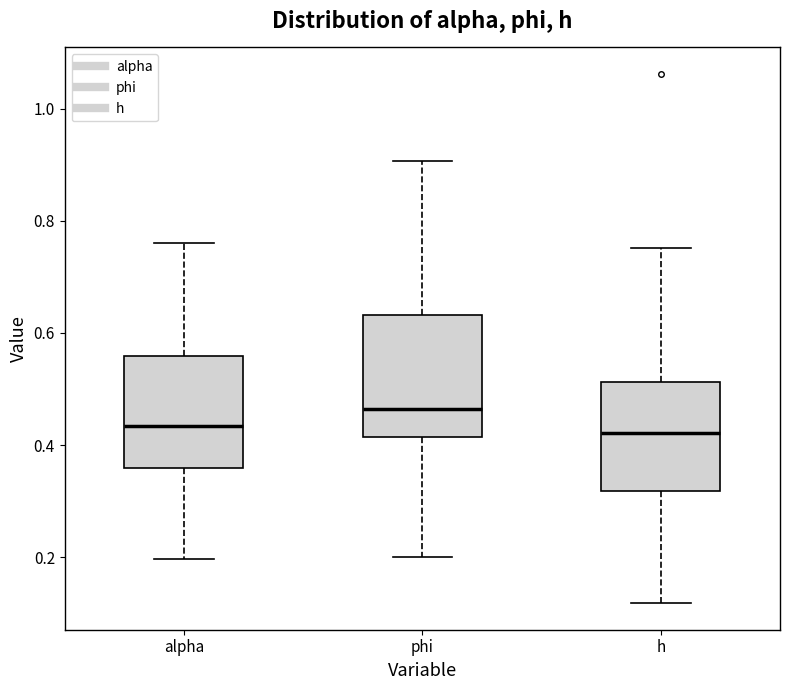

Reading left to right, read every box against the y-axis: the position of its median line, the range the box covers, and the ends of its whiskers. The values are not printed on the chart, so give them approximately, as read against the axis.

alpha: median 0.44, box 0.36 to 0.56, whiskers 0.20 to 0.76
phi: median 0.46, box 0.42 to 0.64, whiskers 0.20 to 0.90
h: median 0.42, box 0.32 to 0.52, whiskers 0.12 to 0.76